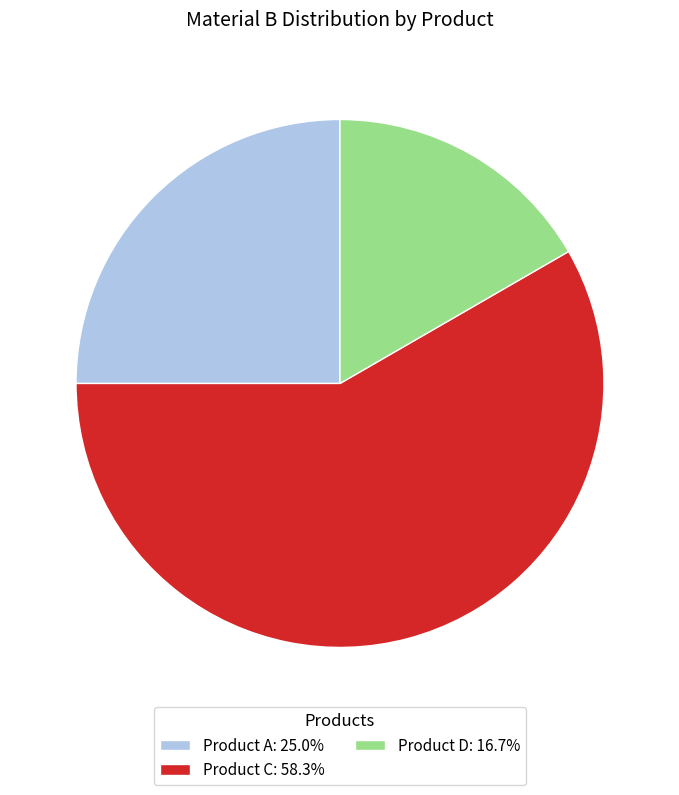

Does any single category account for the majority?

Yes